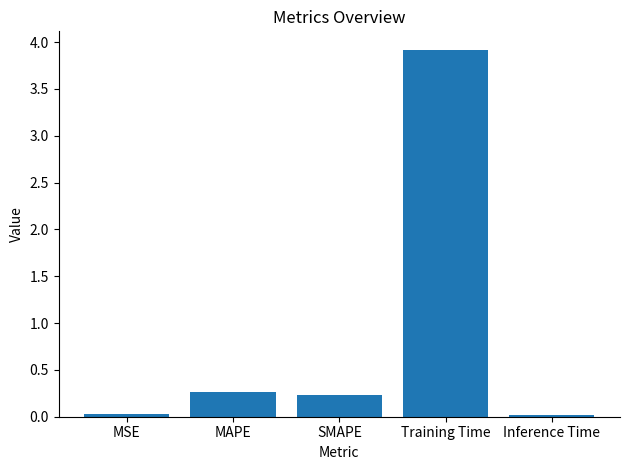

The value at MSE is 0.0. True or false?

True